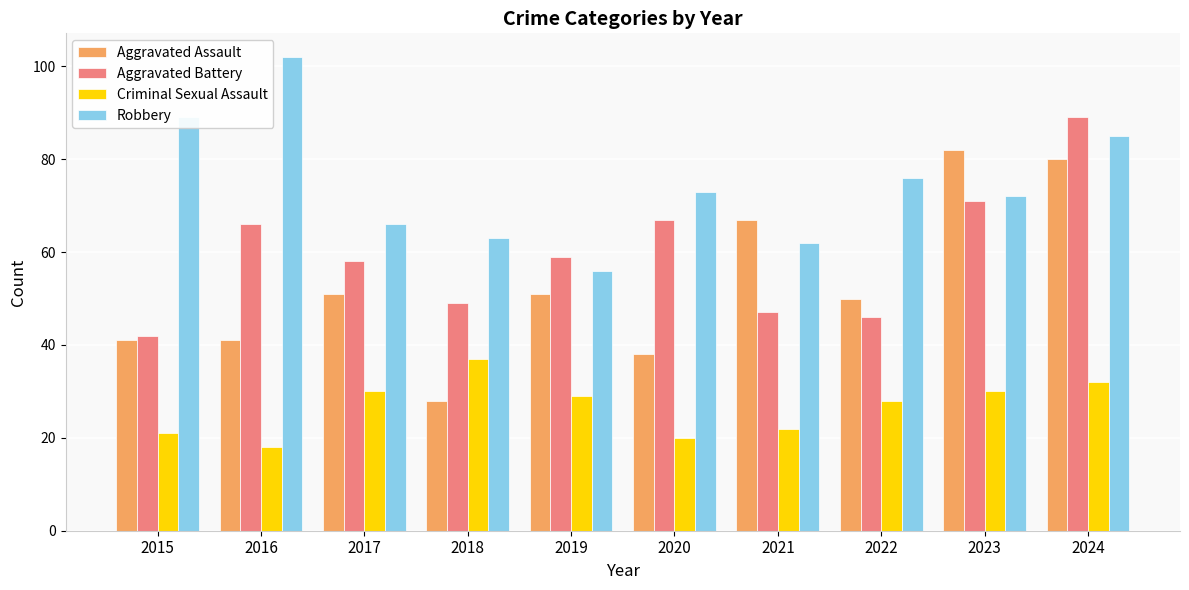

Reading left to right, what are all the values shown in this chart?

Aggravated Assault: 2015=41	2016=41	2017=51	2018=28	2019=51	2020=38	2021=67	2022=50	2023=82	2024=80
Aggravated Battery: 2015=42	2016=66	2017=58	2018=49	2019=59	2020=67	2021=47	2022=46	2023=71	2024=89
Criminal Sexual Assault: 2015=21	2016=18	2017=30	2018=37	2019=29	2020=20	2021=22	2022=28	2023=30	2024=32
Robbery: 2015=89	2016=102	2017=66	2018=63	2019=56	2020=73	2021=62	2022=76	2023=72	2024=85